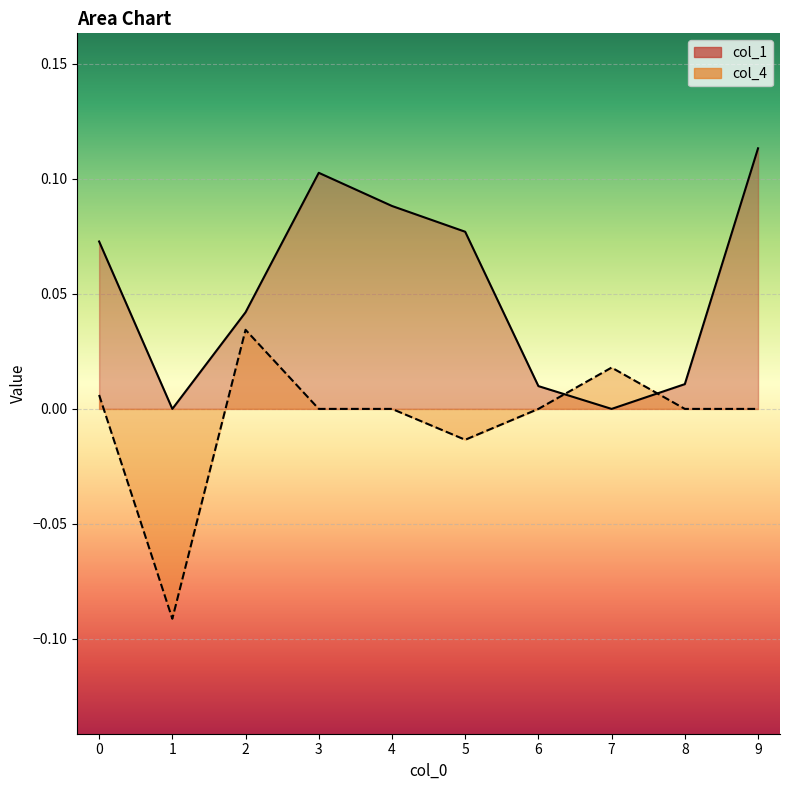

After their last crossing, which series has the higher values: col_1 or col_4?

col_1